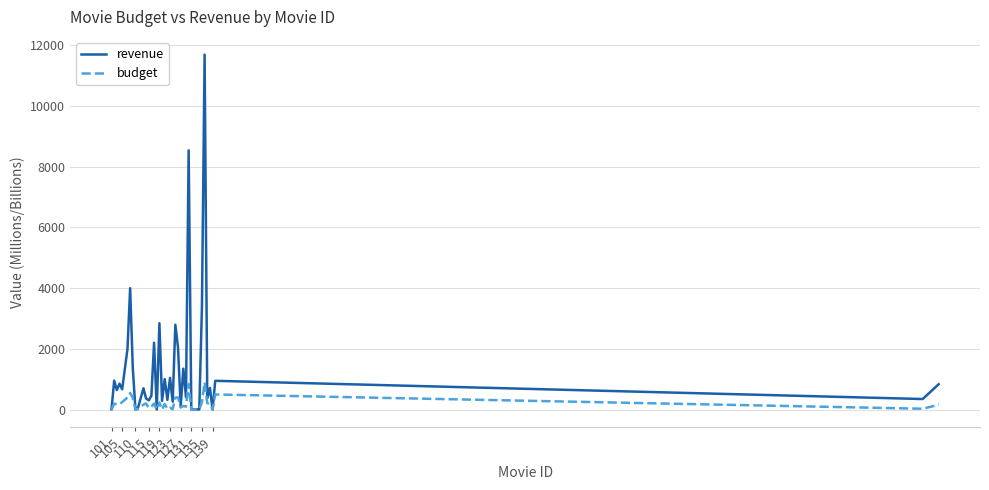

Which series has the largest total across all categories?

revenue